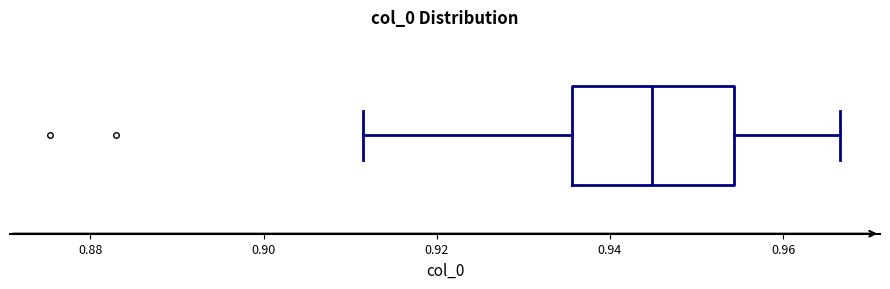

Transcribe this box plot: give where the median line is, the range the box spans, and where the two whiskers end, as read against the x-axis. The values are not printed on the chart, so give them approximately, as read against the axis.

median 0.944, box 0.936 to 0.954, whiskers 0.912 to 0.966